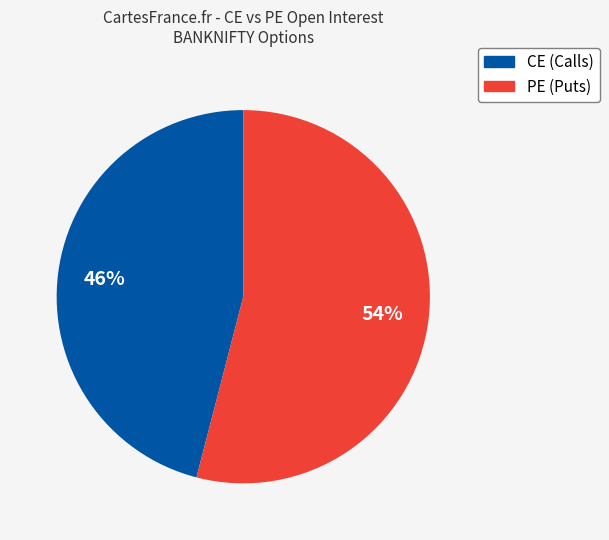

Is there any slice that represents more than half of the pie?

Yes